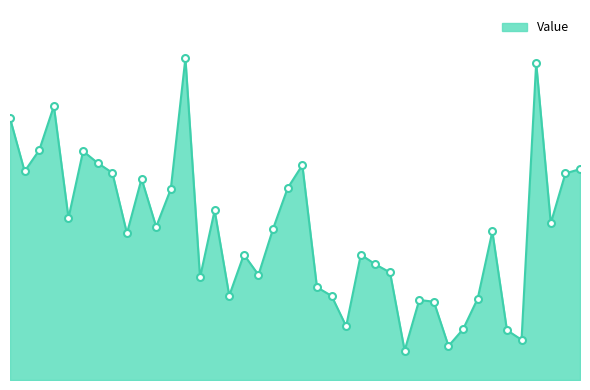

What is the value of the 33rd point from the left?

0.1